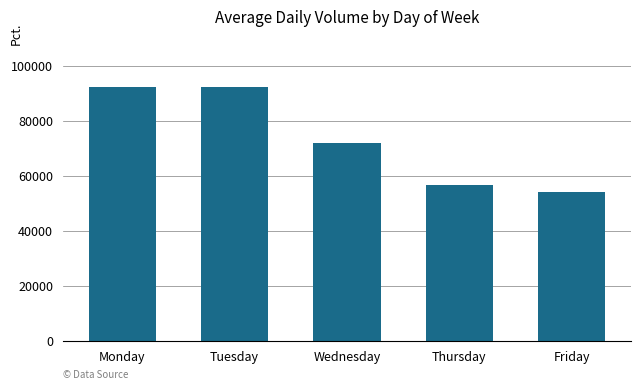

True or false: the data shows 78468.9 at Thursday.

False